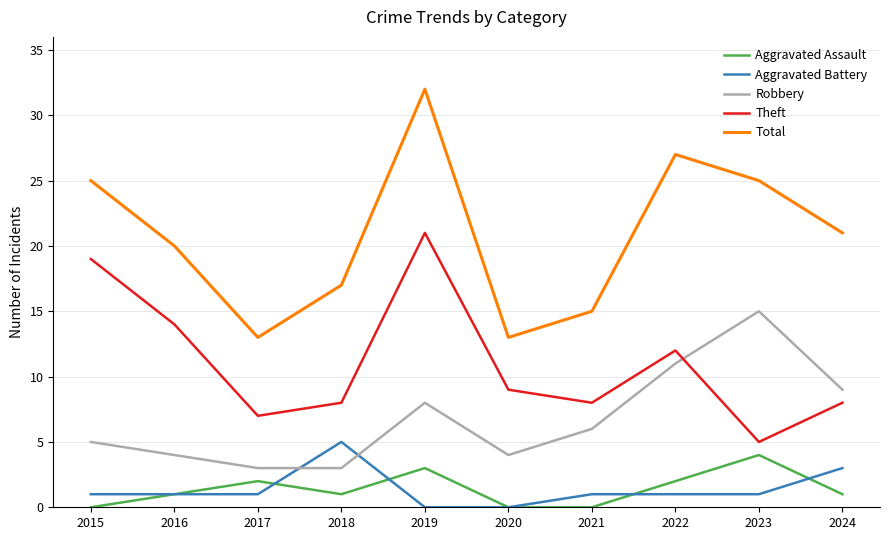

The value of Robbery at 2023 is 8. True or false?

False